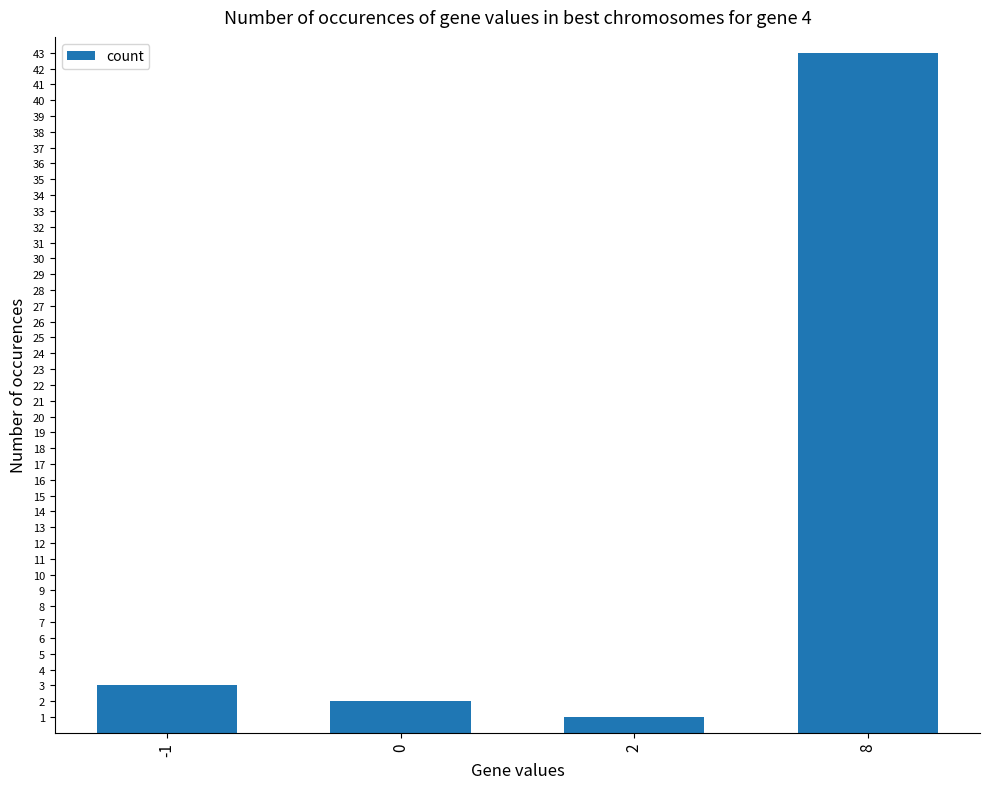

Reading right to left, list all the values displayed in this chart.

8=43	2=1	0=2	-1=3